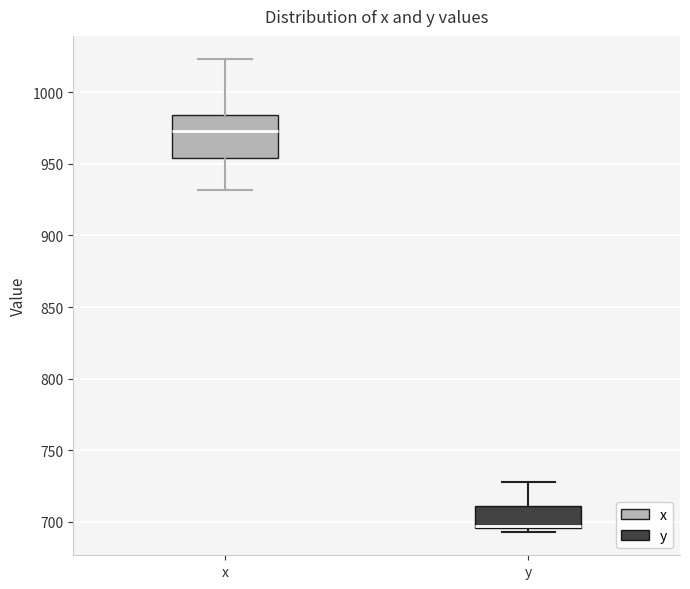

Which box has the highest median line?

x